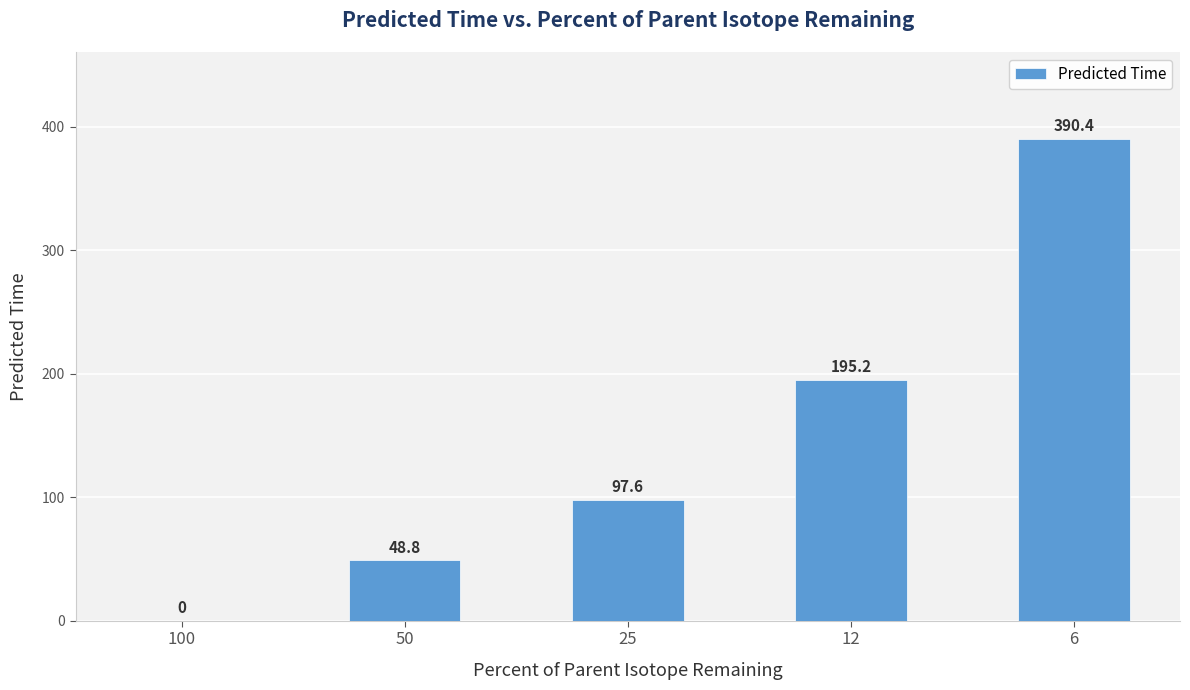

What is the change in value from 100 to 50?

+48.8